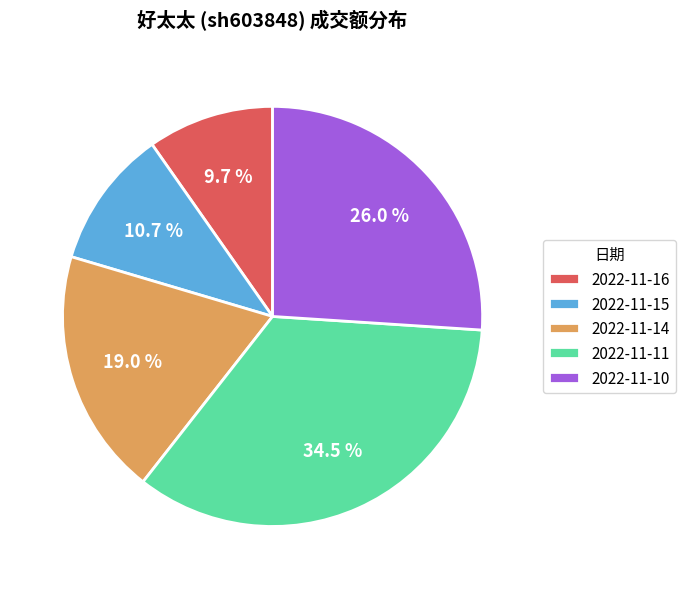

How many slices are in this pie chart?

5